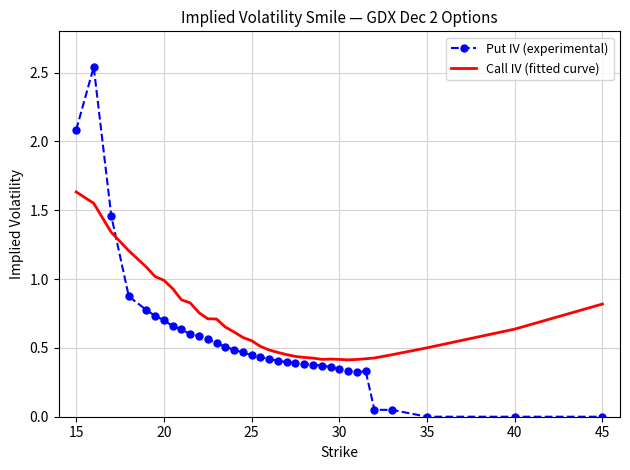

What is the difference between the maximum and minimum values in the Call IV (fitted curve) series?

1.2